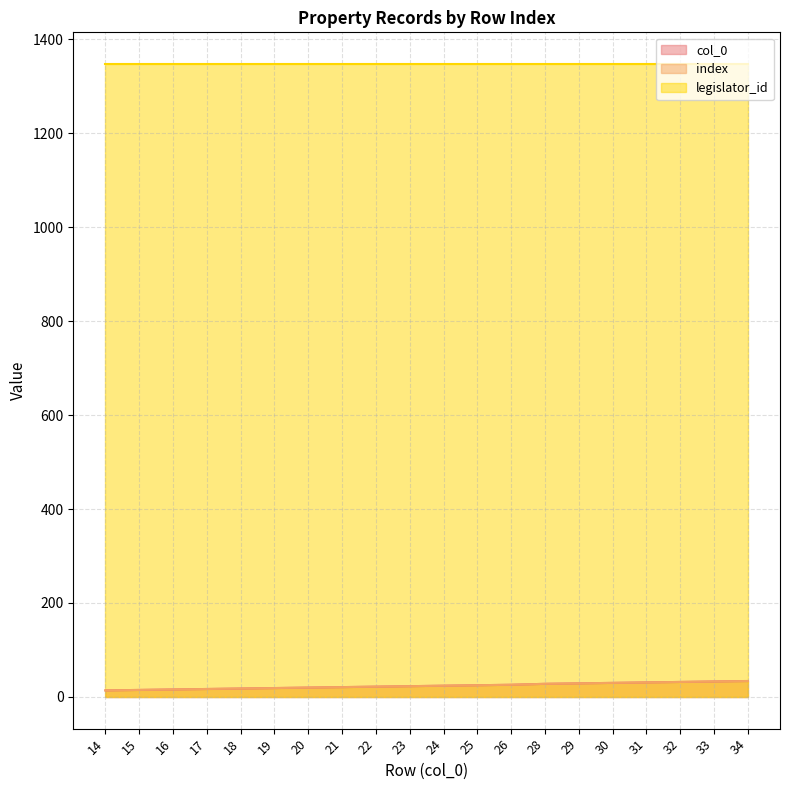

Which series changed the most between 15 and 29?

col_0